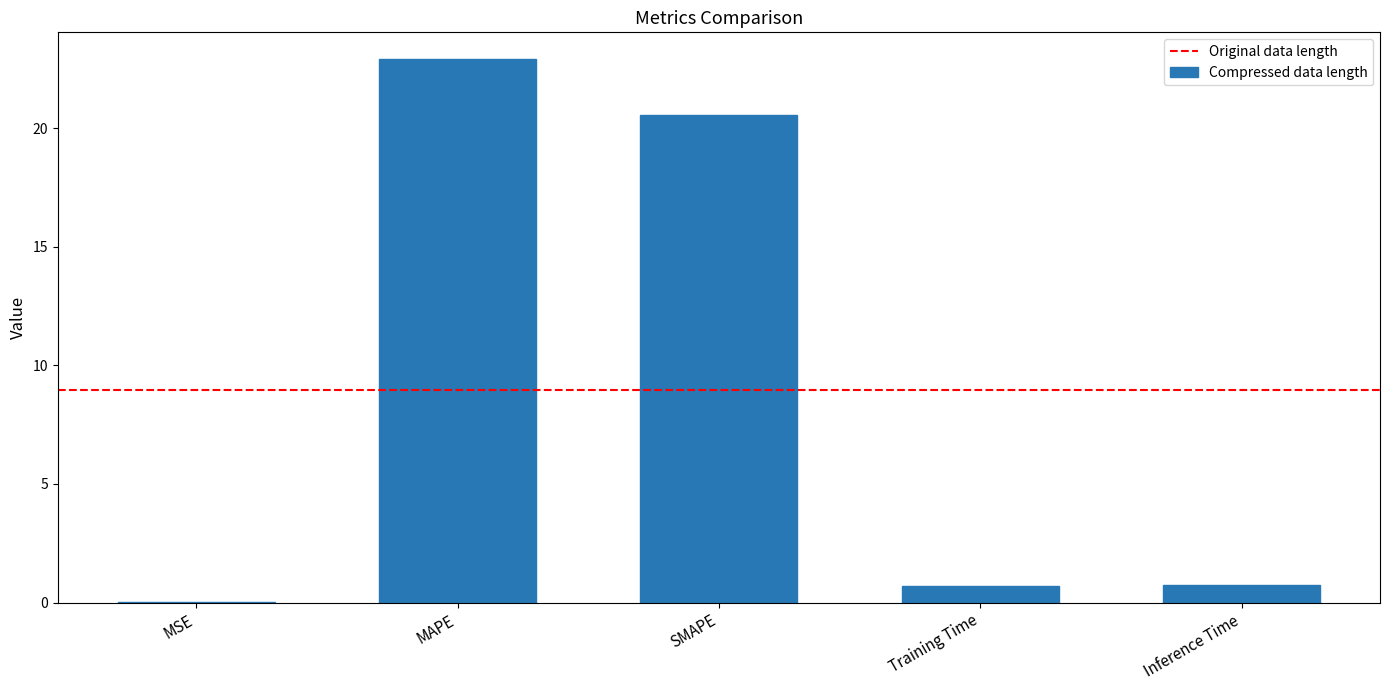

Which has a higher value, Inference Time or SMAPE?

SMAPE